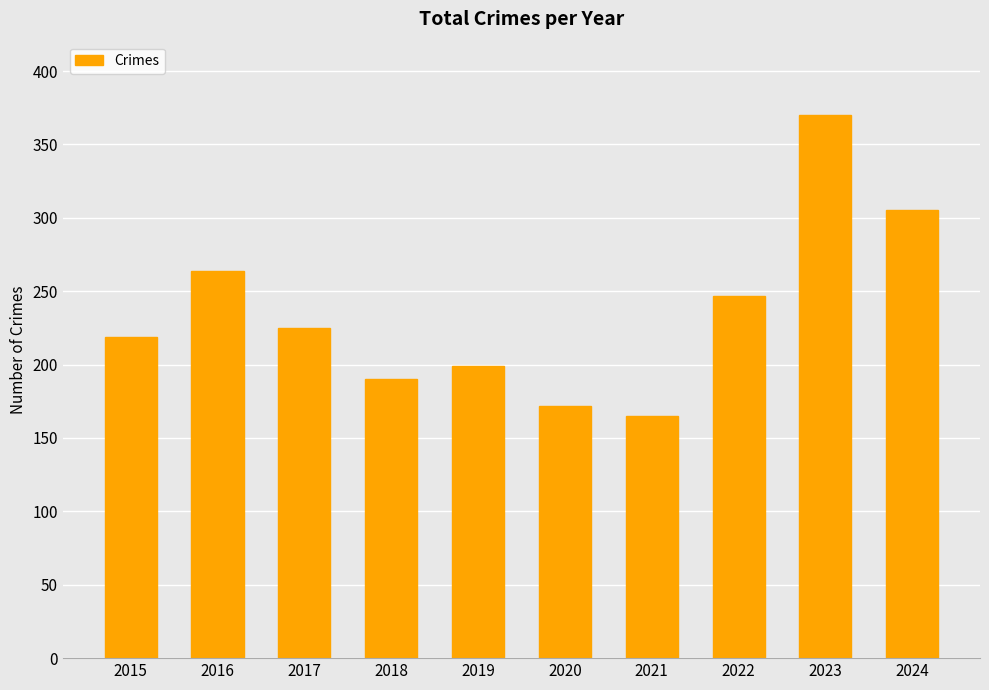

What is the ratio of the value at 2023 to the value at 2019?

1.9